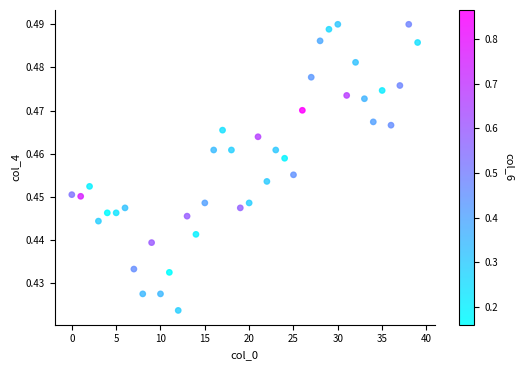

How many points are shown in the scatter plot?

40